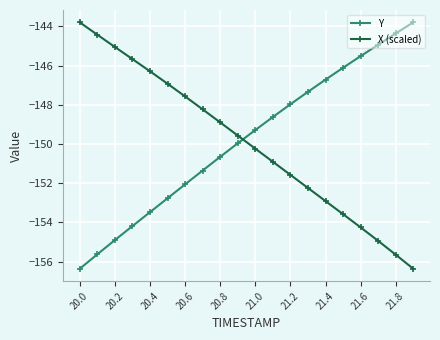

At how many categories does at least one series exceed -151?

20